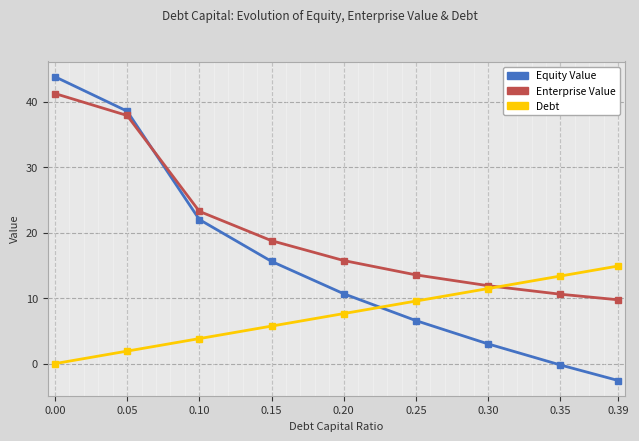

Where is Debt nearest to the value 7?

0.20